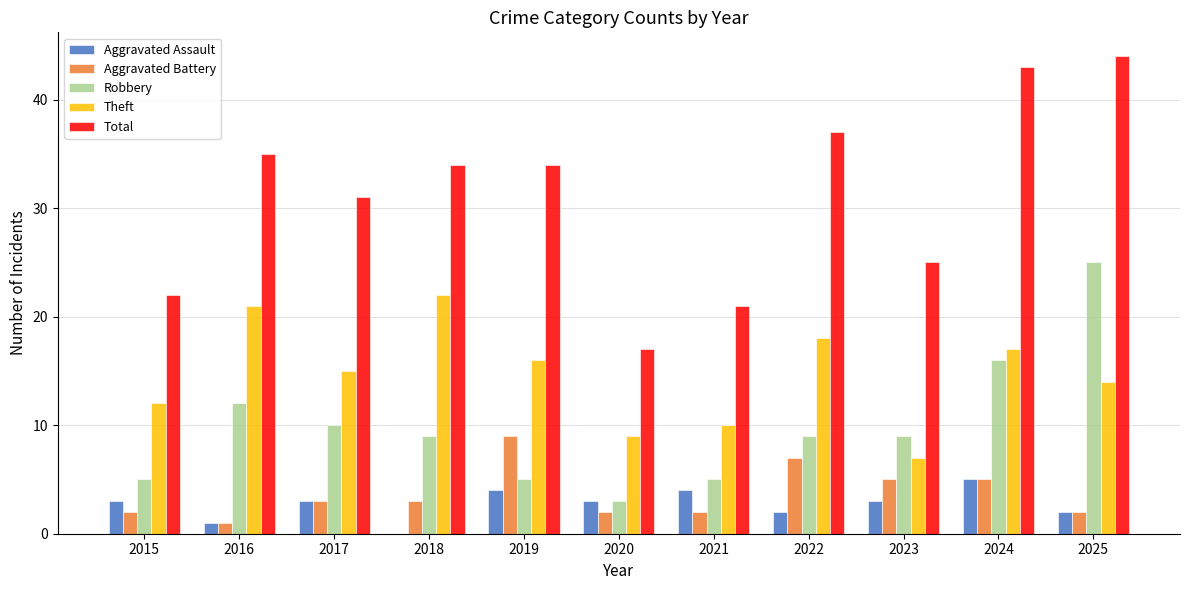

Where is Total nearest to the value 30?

2017